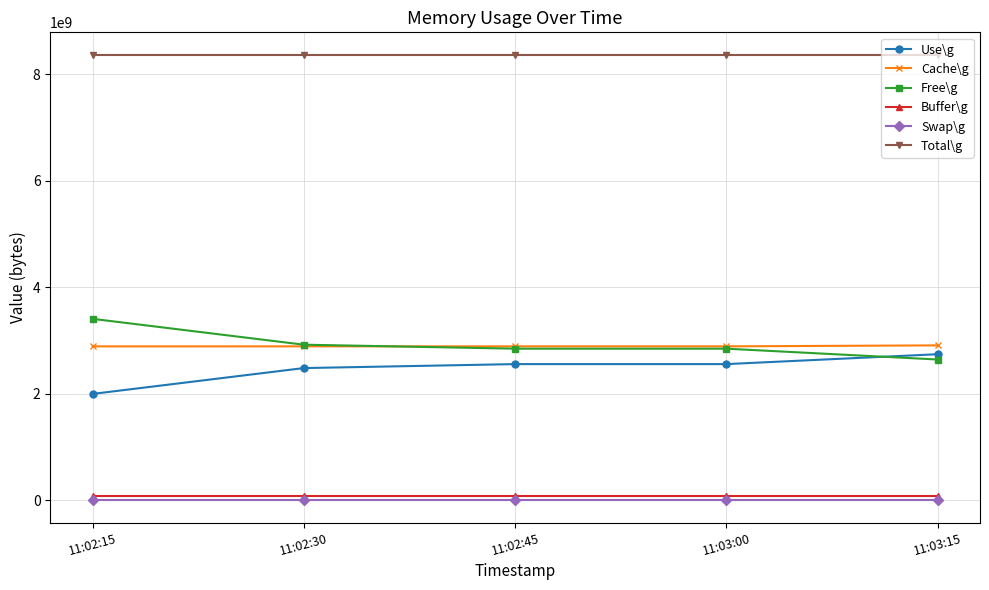

How many series are shown in this chart?

6